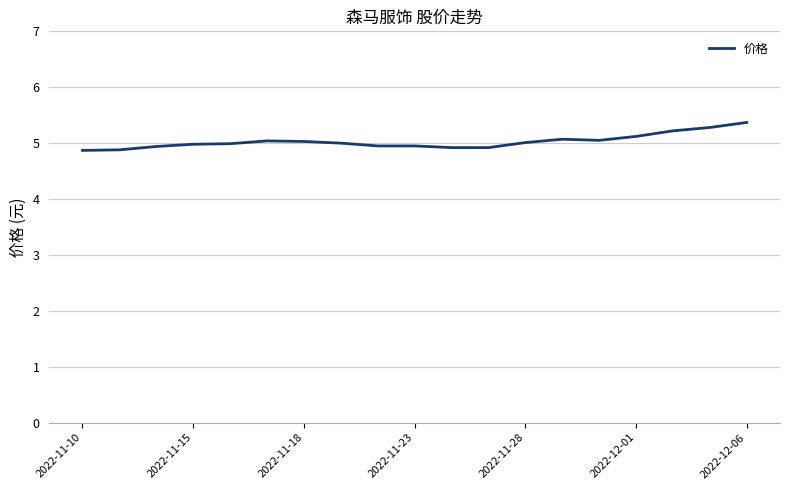

What is the smallest value displayed?

4.9